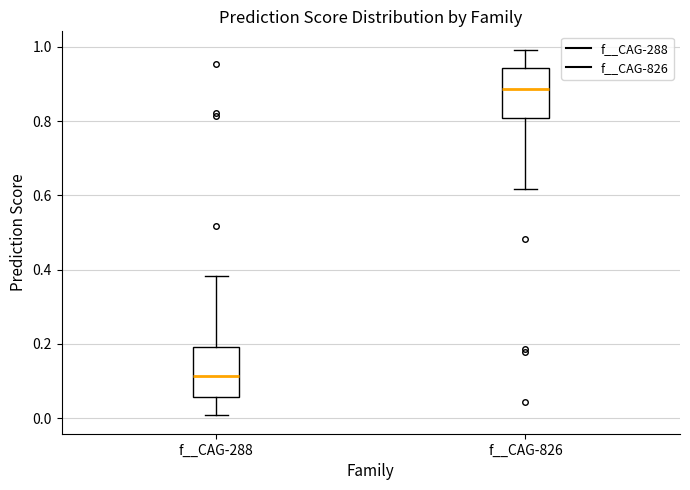

Where does the median line of the box for f__CAG-826 sit on the y-axis? The values are not printed on the chart, so give them approximately, as read against the axis.

0.88